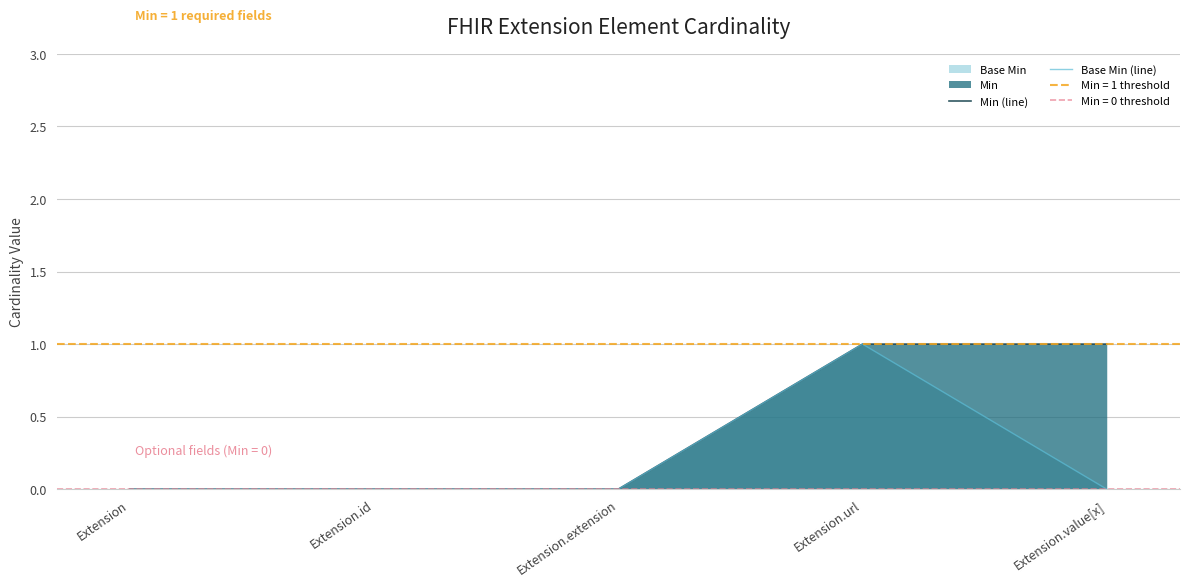

True or false: Min (line) has more than 2 points higher than both neighbors.

False